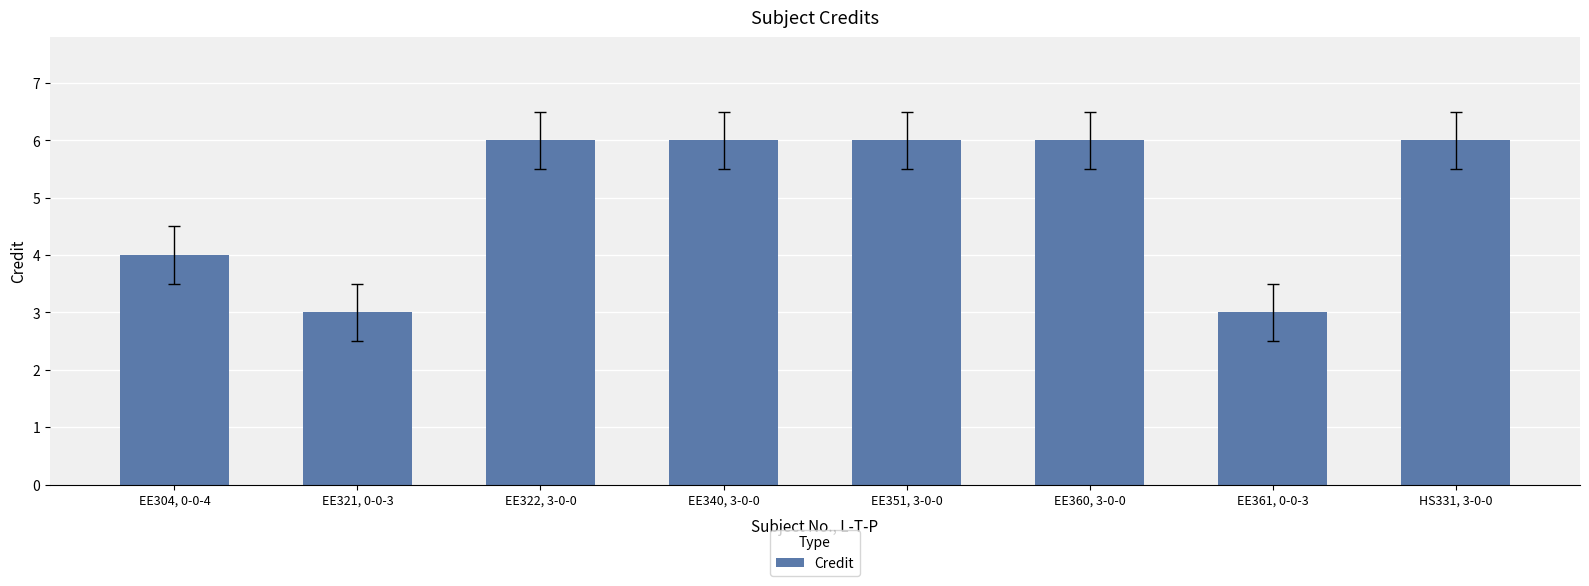

How many values are between 4 and 6?

6